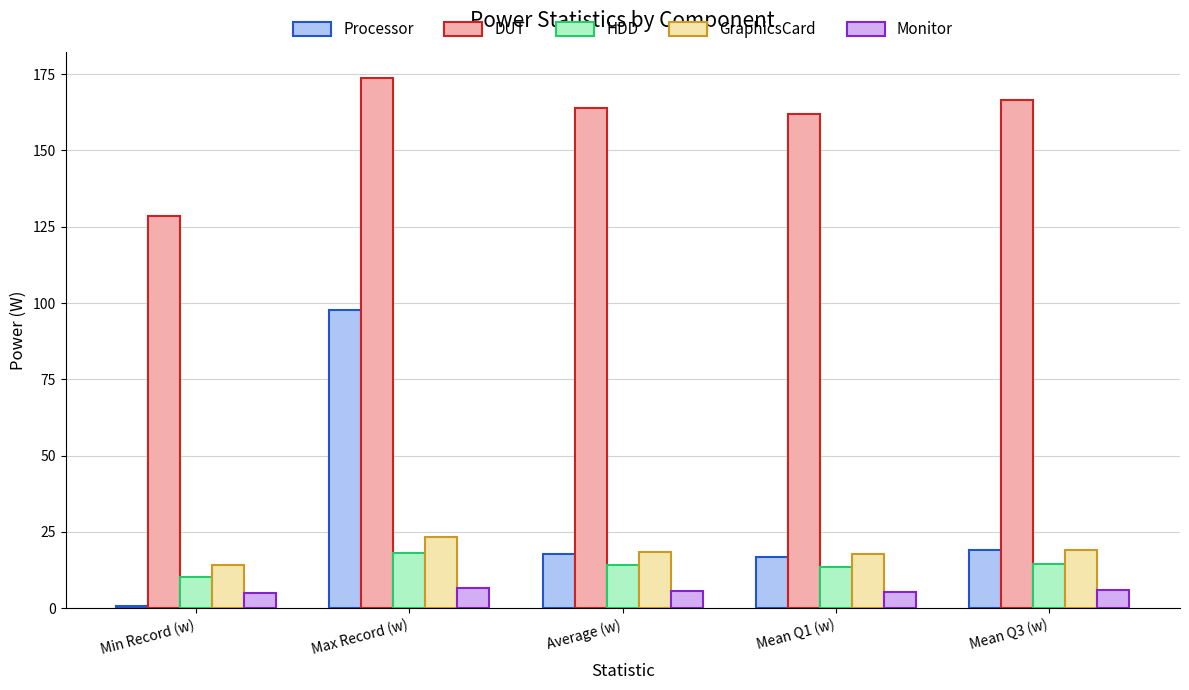

What is the label of the 5th bar from the right?

Min Record (w)